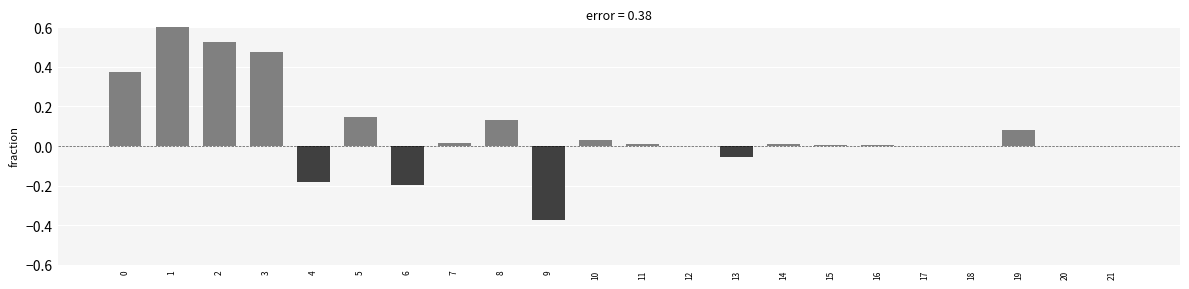

Reading left to right, what are all the values shown in this chart?

0=0.4	1=0.6	2=0.5	3=0.5	4=-0.2	5=0.1	6=-0.2	7=0.0	8=0.1	9=-0.4	10=0.0	11=0.0	12=0.0	13=-0.1	14=0.0	15=0.0	16=0.0	17=0.0	18=0.0	19=0.1	20=0.0	21=0.0